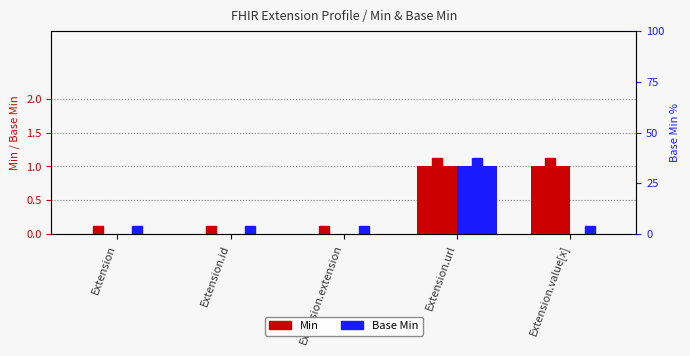

What are all the series names shown in the legend?

Min, Base Min